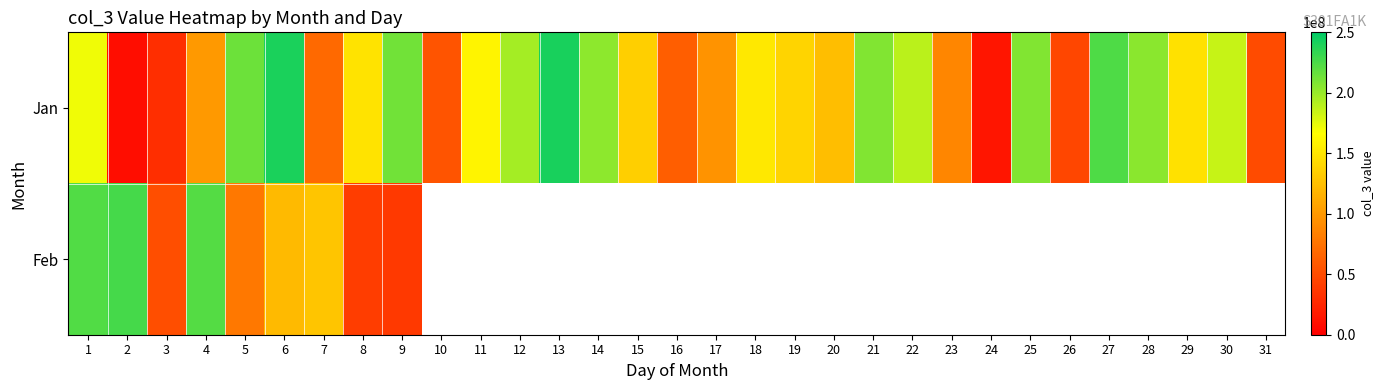

What is the maximum value shown in the chart?

242161248.0